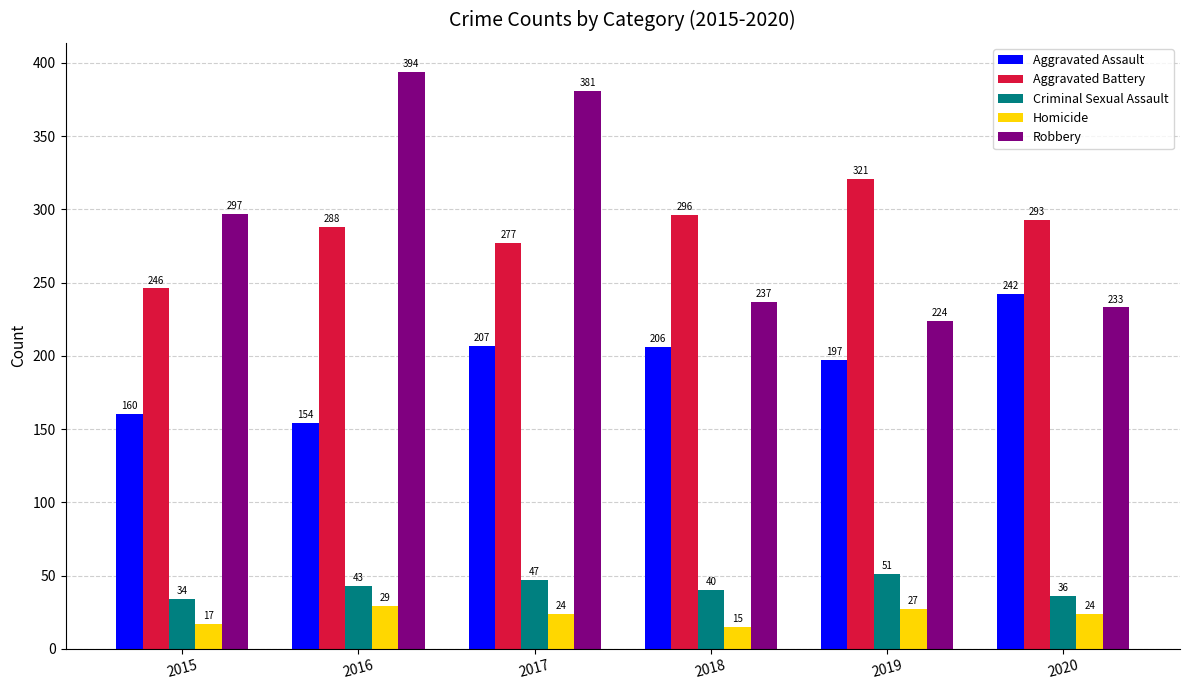

Rank the series by their maximum value, from highest to lowest.

Robbery, Aggravated Battery, Aggravated Assault, Criminal Sexual Assault, Homicide